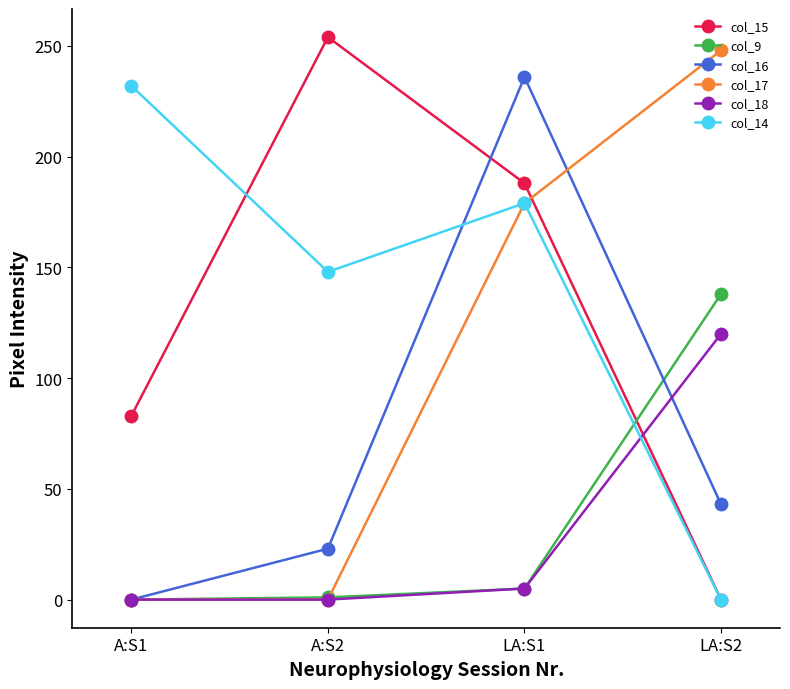

What is the sum of the col_15 values at A:S1 and A:S2?

337